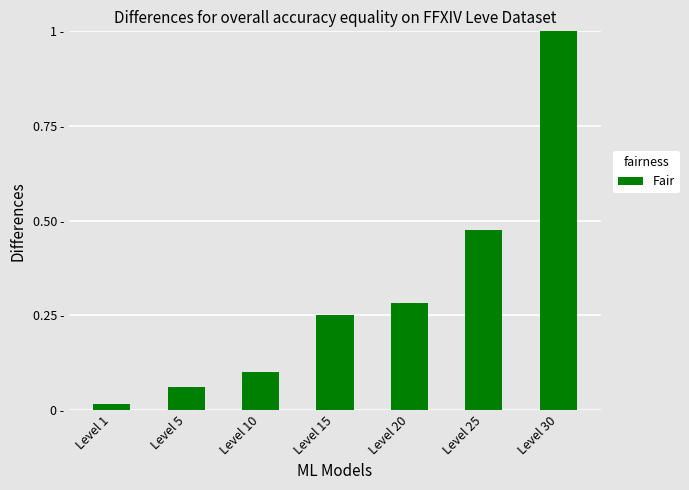

The chart shows a value of 0.5 at Level 25. True or false?

True